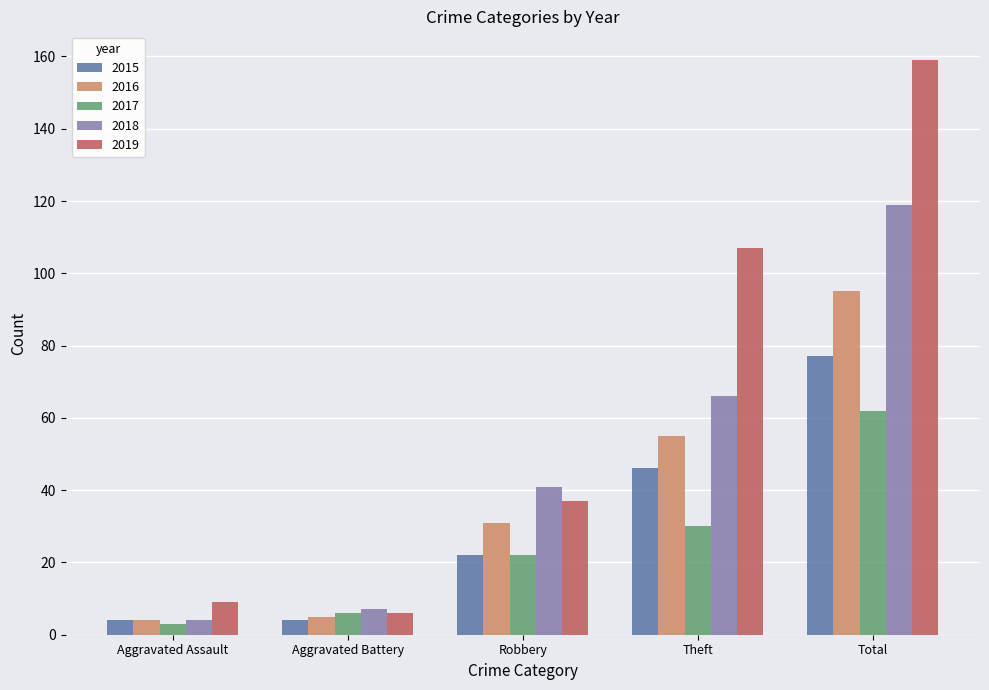

Reading left to right, list all the values displayed in this chart.

2015: 4	4	22	46	77
2016: 4	5	31	55	95
2017: 3	6	22	30	62
2018: 4	7	41	66	119
2019: 9	6	37	107	159